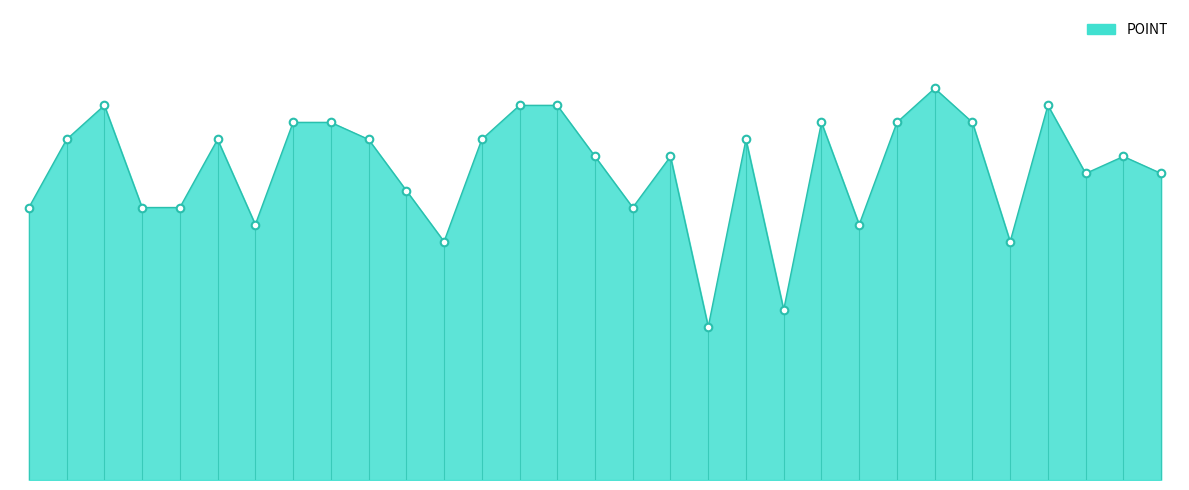

Is this an area chart (filled region under the line)?

Yes